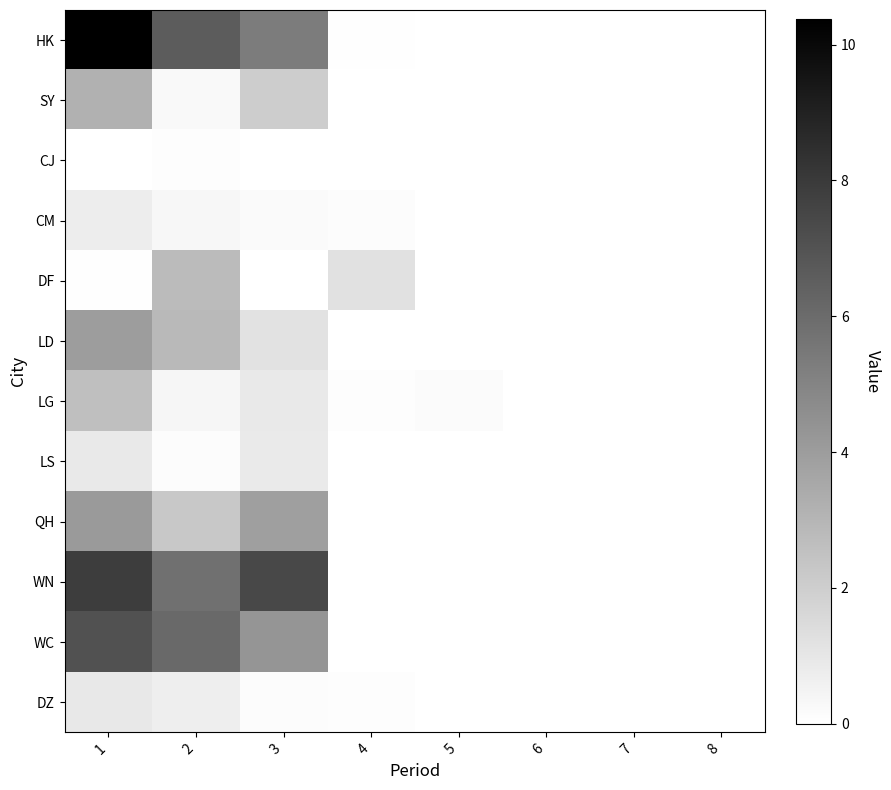

Rank the series by their maximum value, from highest to lowest.

HK, WN, WC, QH, LD, SY, DF, LG, DZ, LS, CM, CJ